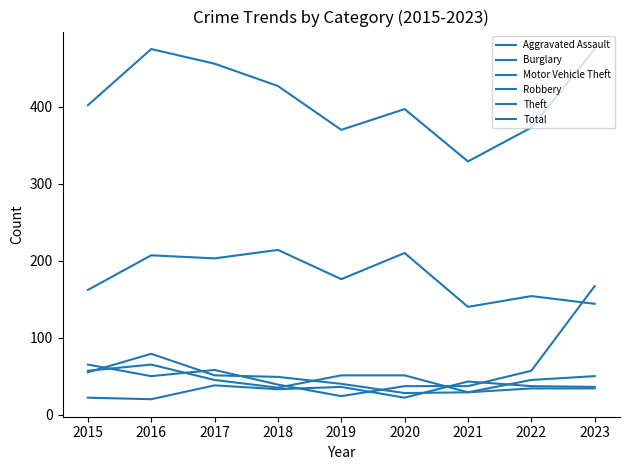

What is the total value across all series at 2015?

763